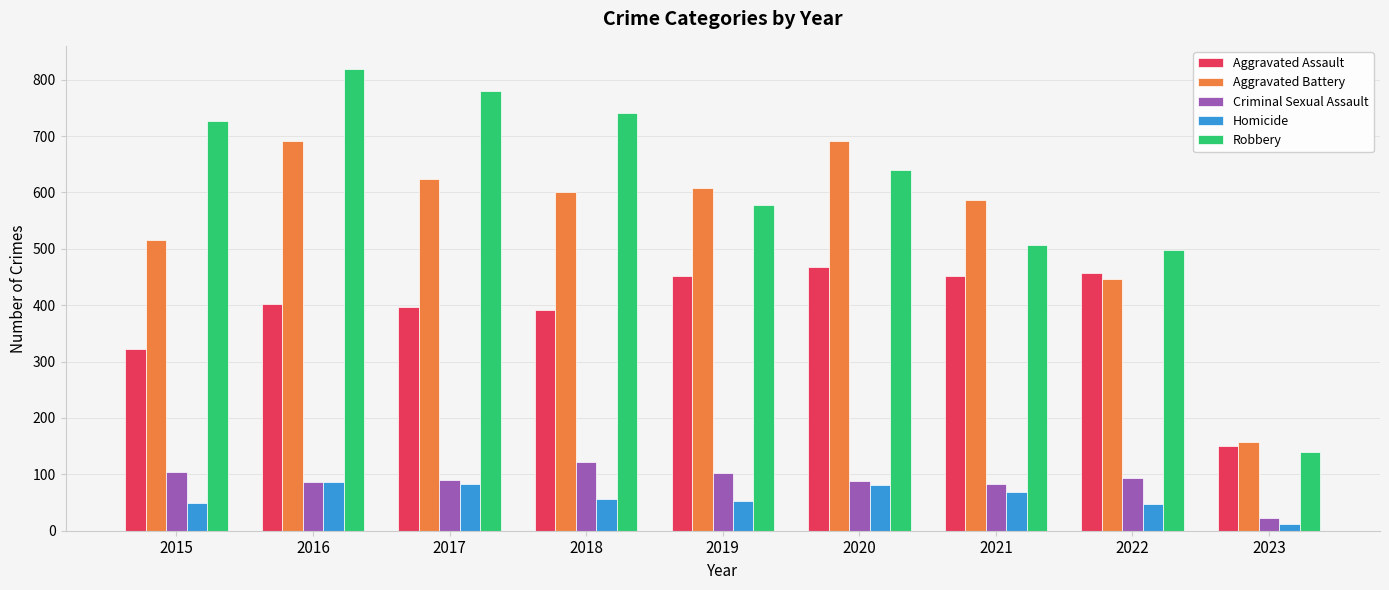

What is the maximum value for Aggravated Battery?

691